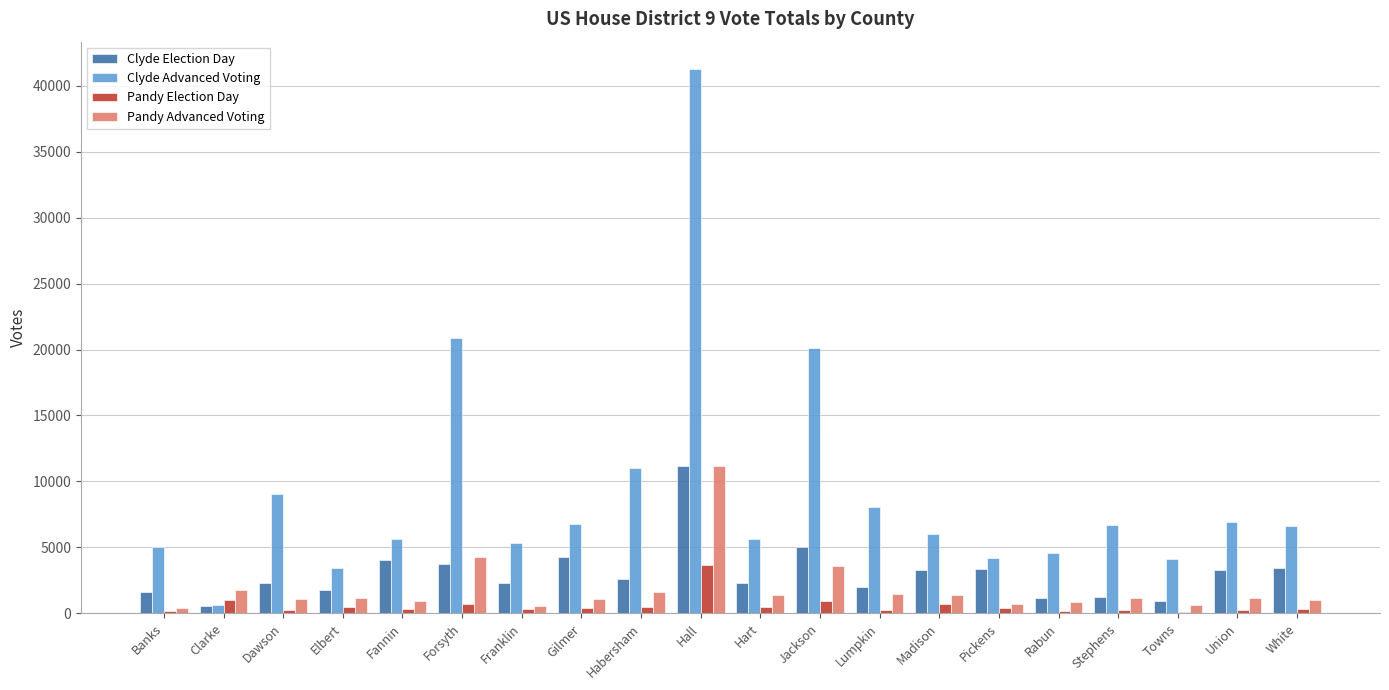

Which series changed the most between Gilmer and Stephens?

Clyde Election Day